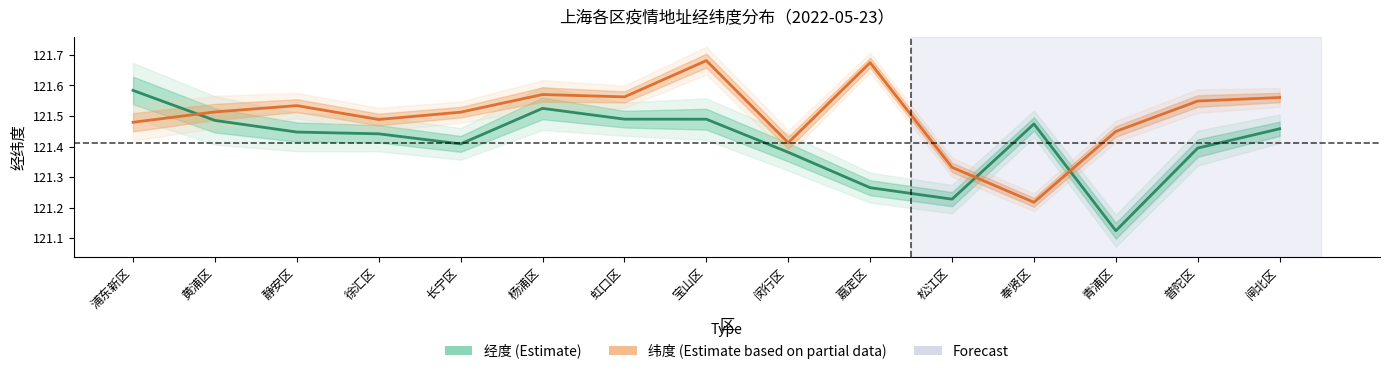

What is the difference between the maximum and second lowest values in the 纬度 (Estimate based on partial data) series?

0.3